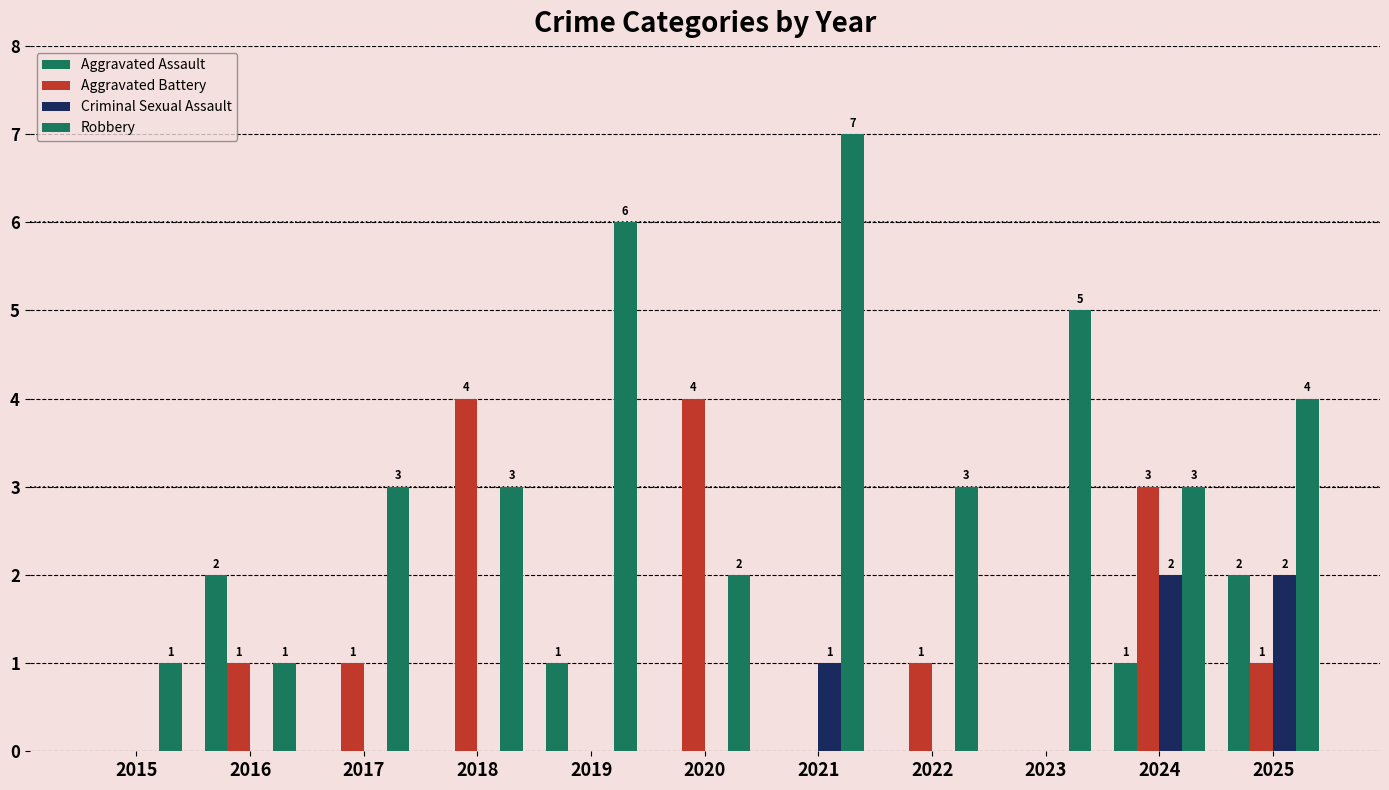

Reading right to left, list all the values displayed in this chart.

Aggravated Assault: 2	1	0	0	0	0	1	0	0	2	0
Aggravated Battery: 1	3	0	1	0	4	0	4	1	1	0
Criminal Sexual Assault: 2	2	0	0	1	0	0	0	0	0	0
Robbery: 4	3	5	3	7	2	6	3	3	1	1